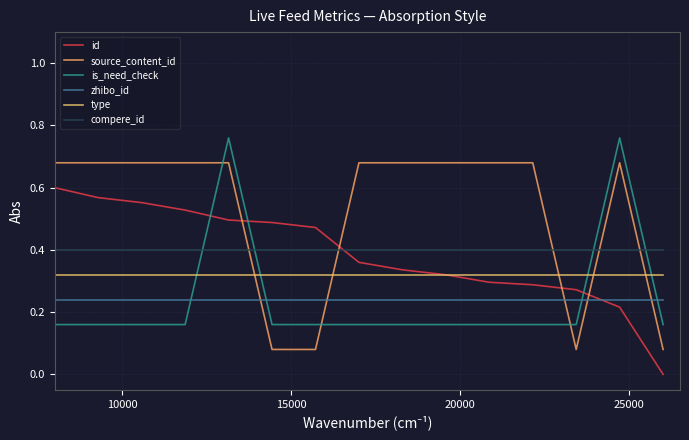

Reading left to right, what are all the values shown in this chart?

id: 0.6	0.6	0.6	0.5	0.5	0.5	0.5	0.4	0.3	0.3	0.3	0.3	0.3	0.2	0.0
source_content_id: 0.7	0.7	0.7	0.7	0.7	0.1	0.1	0.7	0.7	0.7	0.7	0.7	0.1	0.7	0.1
is_need_check: 0.2	0.2	0.2	0.2	0.8	0.2	0.2	0.2	0.2	0.2	0.2	0.2	0.2	0.8	0.2
zhibo_id: 0.2	0.2	0.2	0.2	0.2	0.2	0.2	0.2	0.2	0.2	0.2	0.2	0.2	0.2	0.2
type: 0.3	0.3	0.3	0.3	0.3	0.3	0.3	0.3	0.3	0.3	0.3	0.3	0.3	0.3	0.3
compere_id: 0.4	0.4	0.4	0.4	0.4	0.4	0.4	0.4	0.4	0.4	0.4	0.4	0.4	0.4	0.4